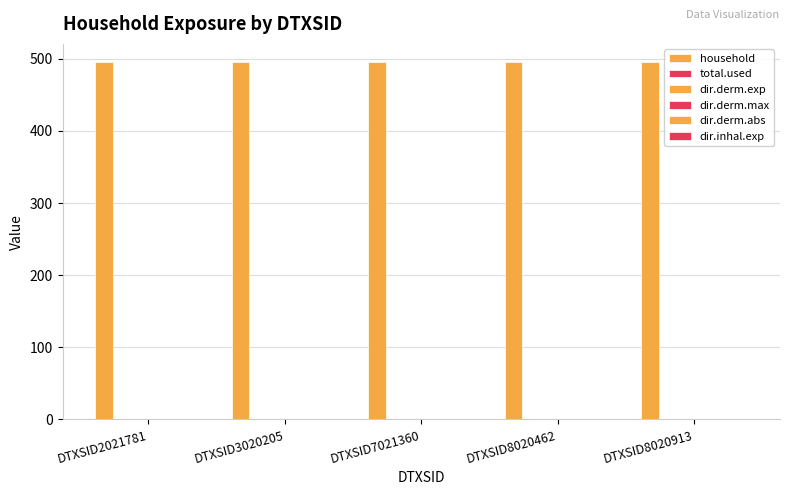

What are all the series names shown in the legend?

household, total.used, dir.derm.exp, dir.derm.max, dir.derm.abs, dir.inhal.exp